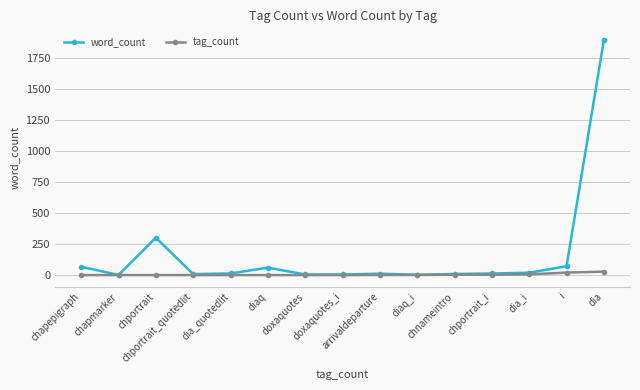

What is the sum of the word_count values at arrivaldeparture and chapmarker?

14